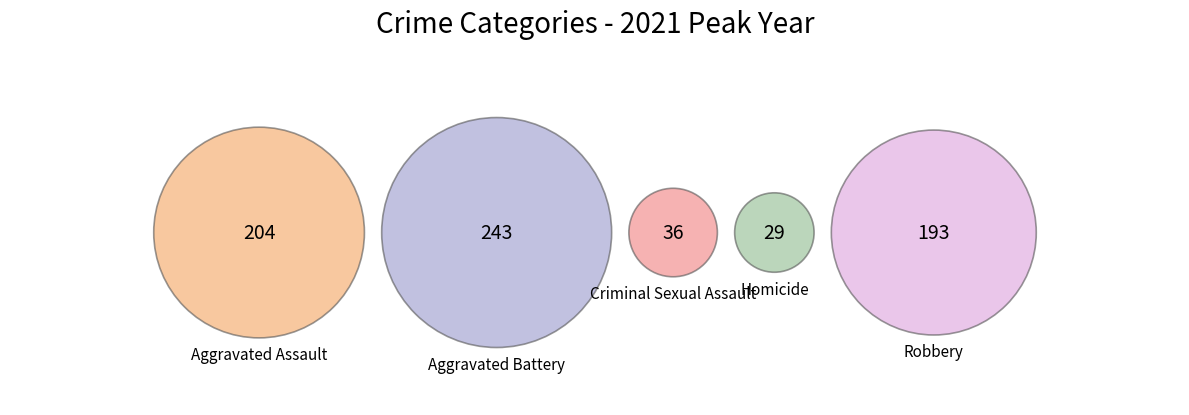

What is the smallest slice in the pie chart?

Homicide